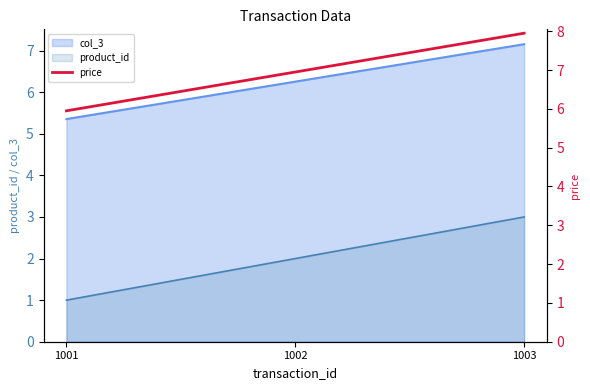

List the labels in order of value, smallest first.

1001, 1002, 1003